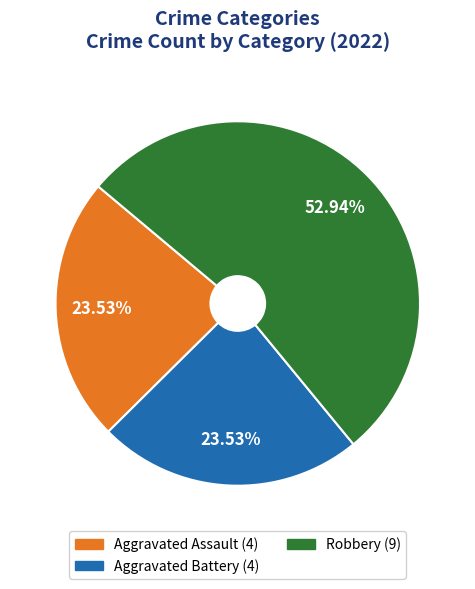

How many segments does this pie chart have?

3